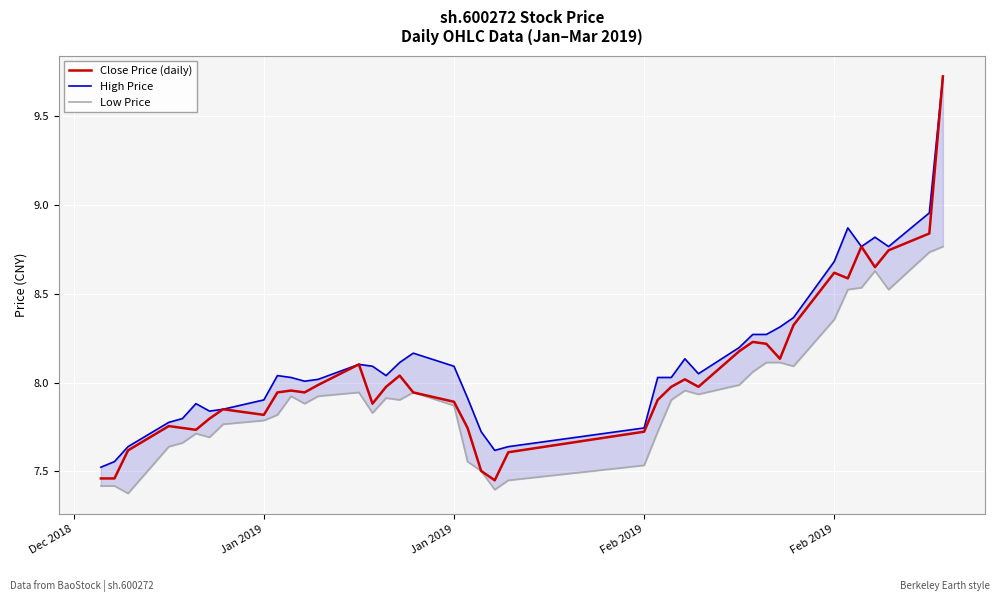

True or false: Close Price (daily) and Low Price intersect in this chart.

False